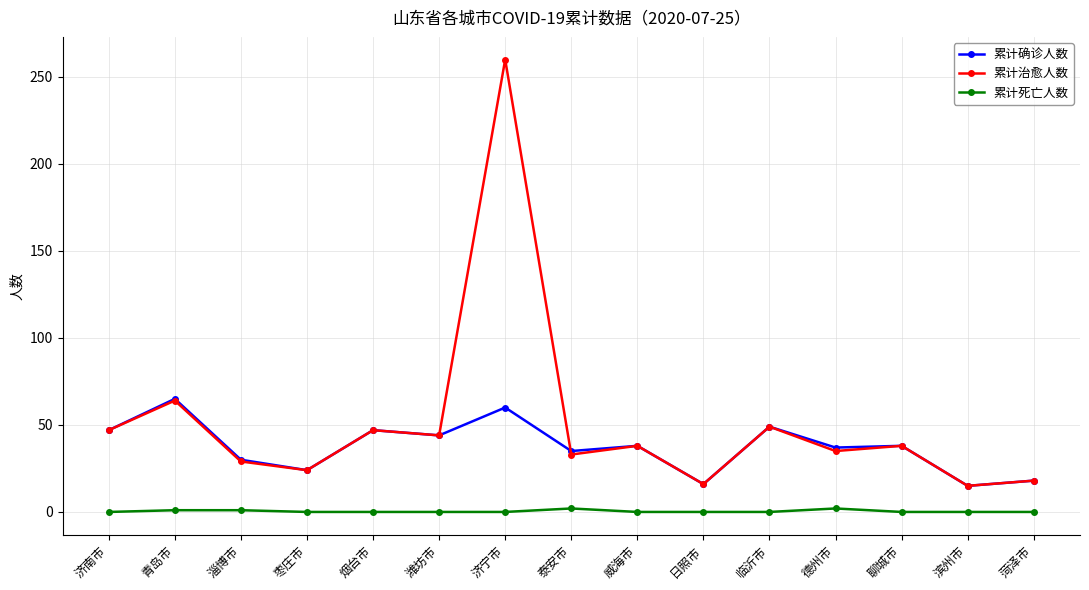

What is the greatest value displayed?

260